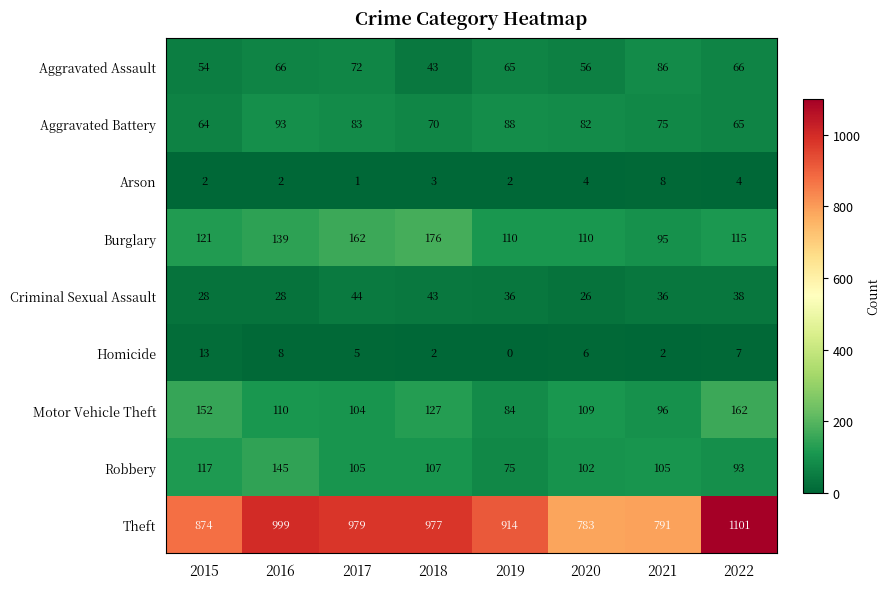

Where is Burglary nearest to the value 135?

2016